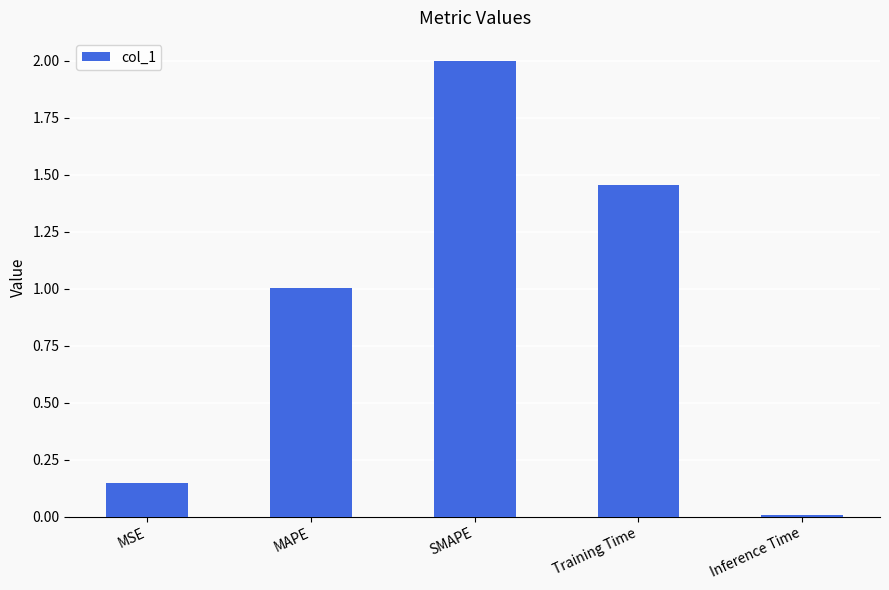

Which category has the highest value across all series?

SMAPE